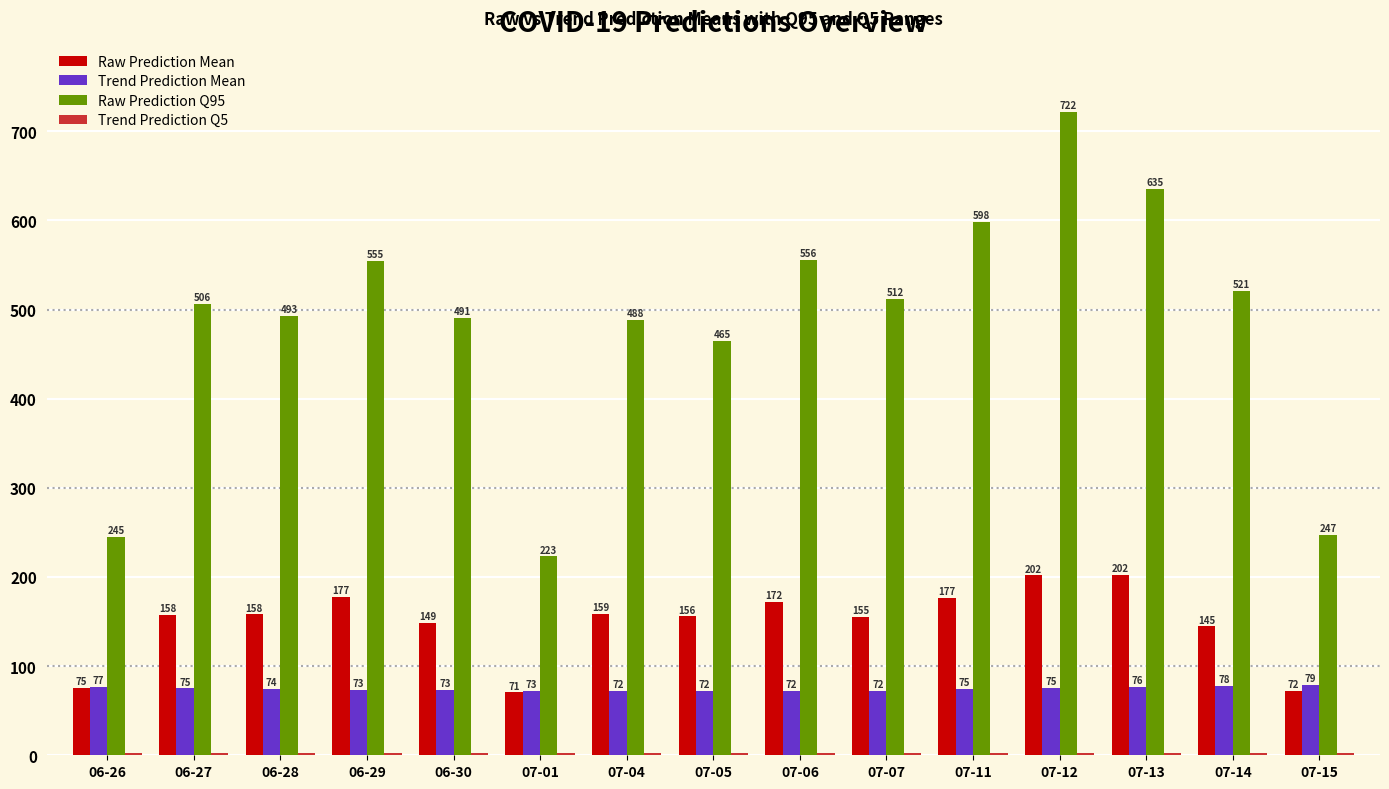

The Raw Prediction Q95 series shows 598.0 at 07-11. True or false?

True